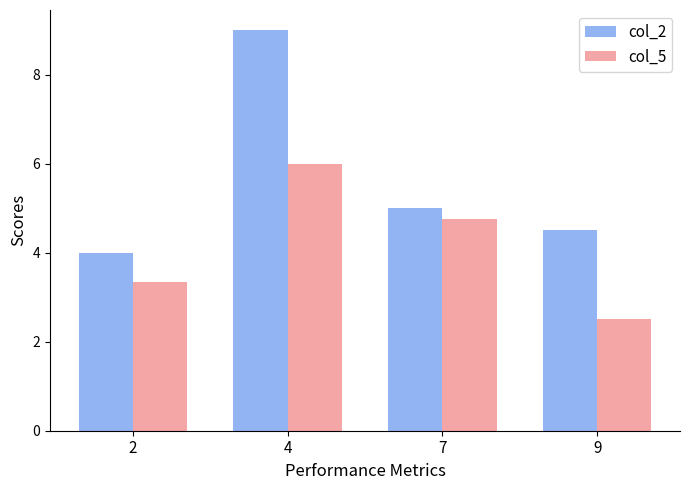

What are all the series names shown in the legend?

col_2, col_5